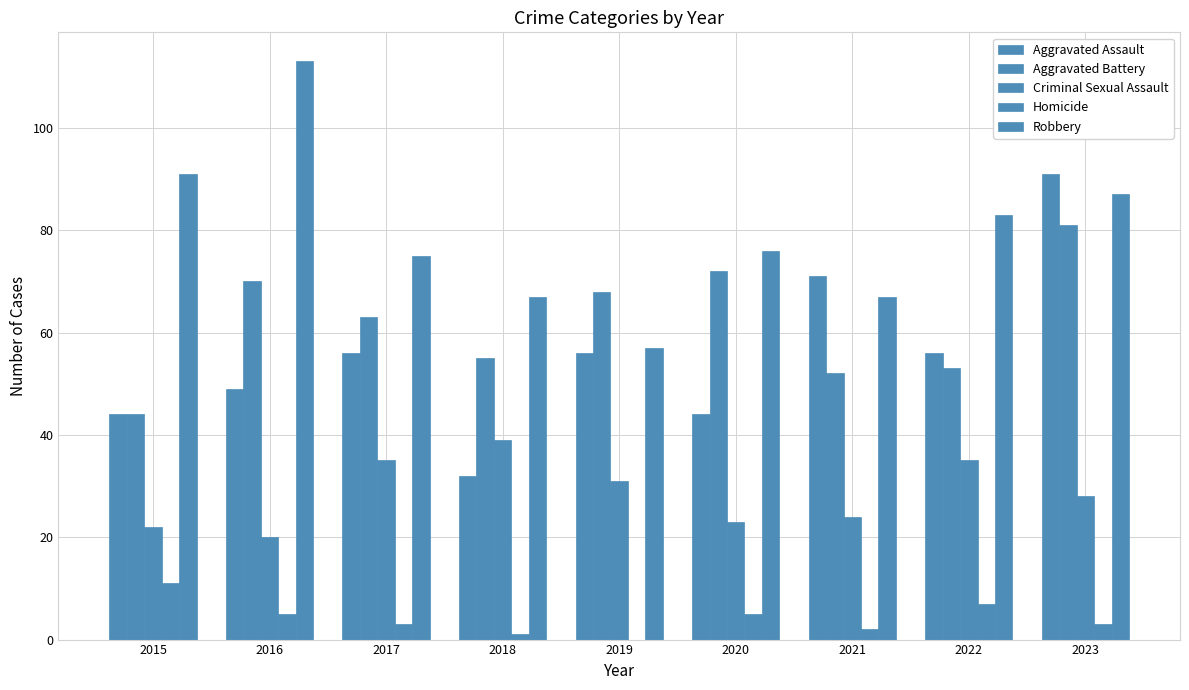

How many data points does each series have?

9